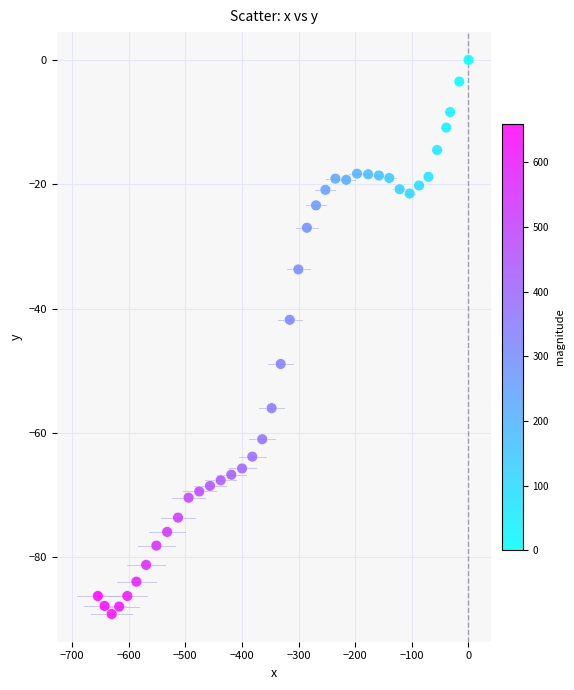

What is the range of X values (max minus min)?

654.3